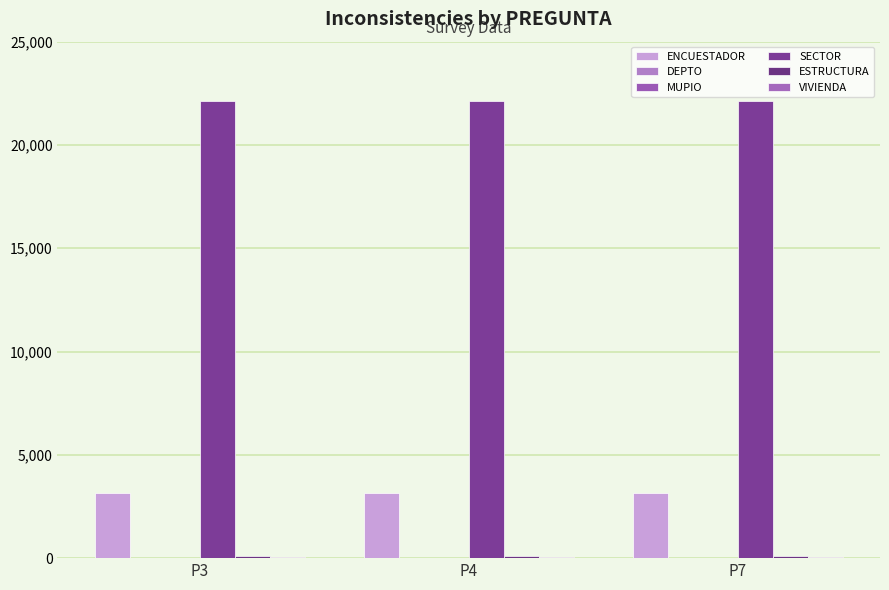

At which label is MUPIO closest to 12?

P3